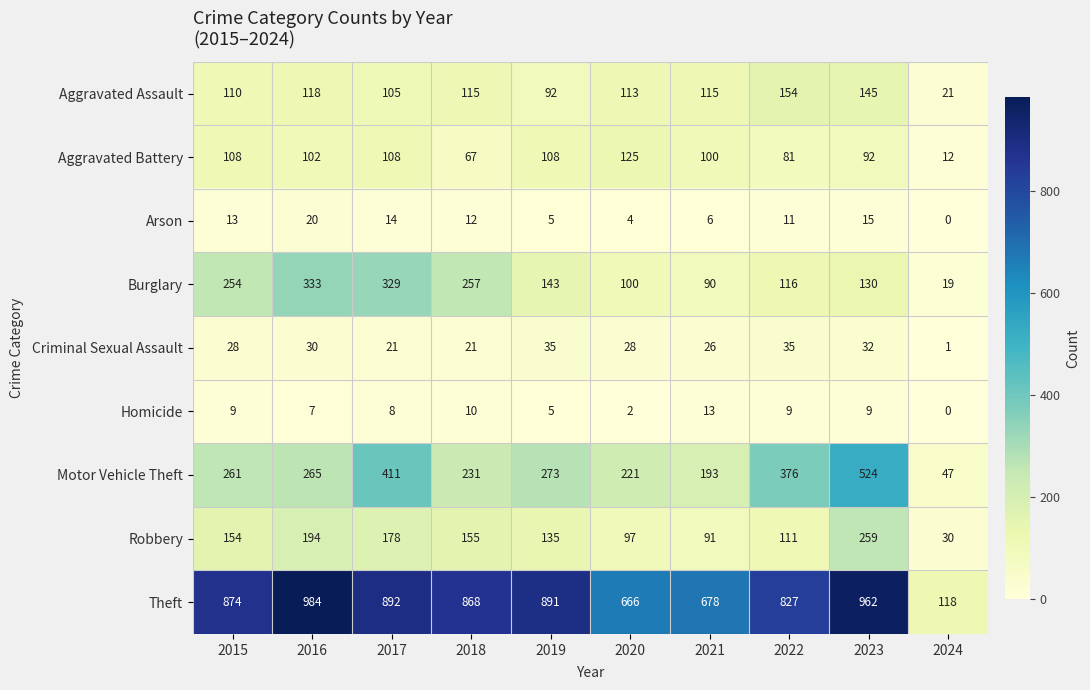

How many series are shown in this chart?

9